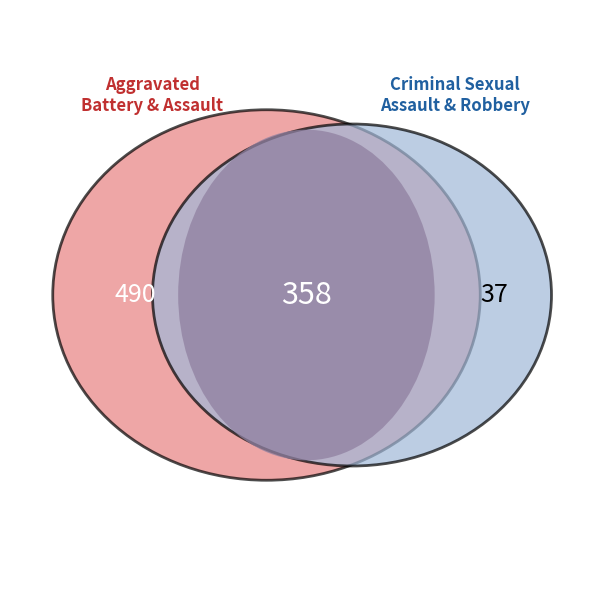

Does Robbery account for over 50% of the chart?

No